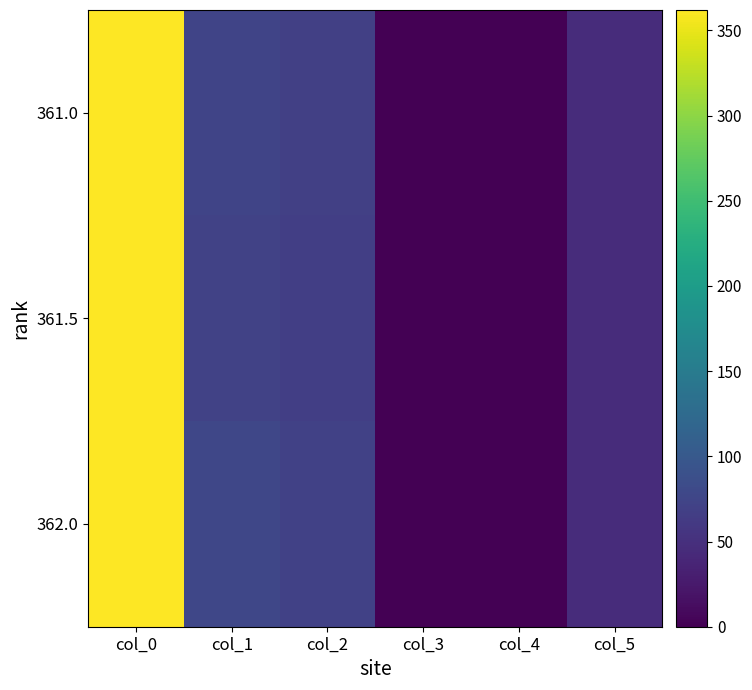

Reading left to right, transcribe all the data shown in this chart.

361.0: col_0=361.0	col_1=74.0	col_2=68.0	col_3=0.5	col_4=0.0	col_5=46.0
361.5: col_0=361.5	col_1=72.0	col_2=67.0	col_3=0.5	col_4=0.0	col_5=46.0
362.0: col_0=362.0	col_1=77.0	col_2=70.0	col_3=1.0	col_4=0.0	col_5=46.0